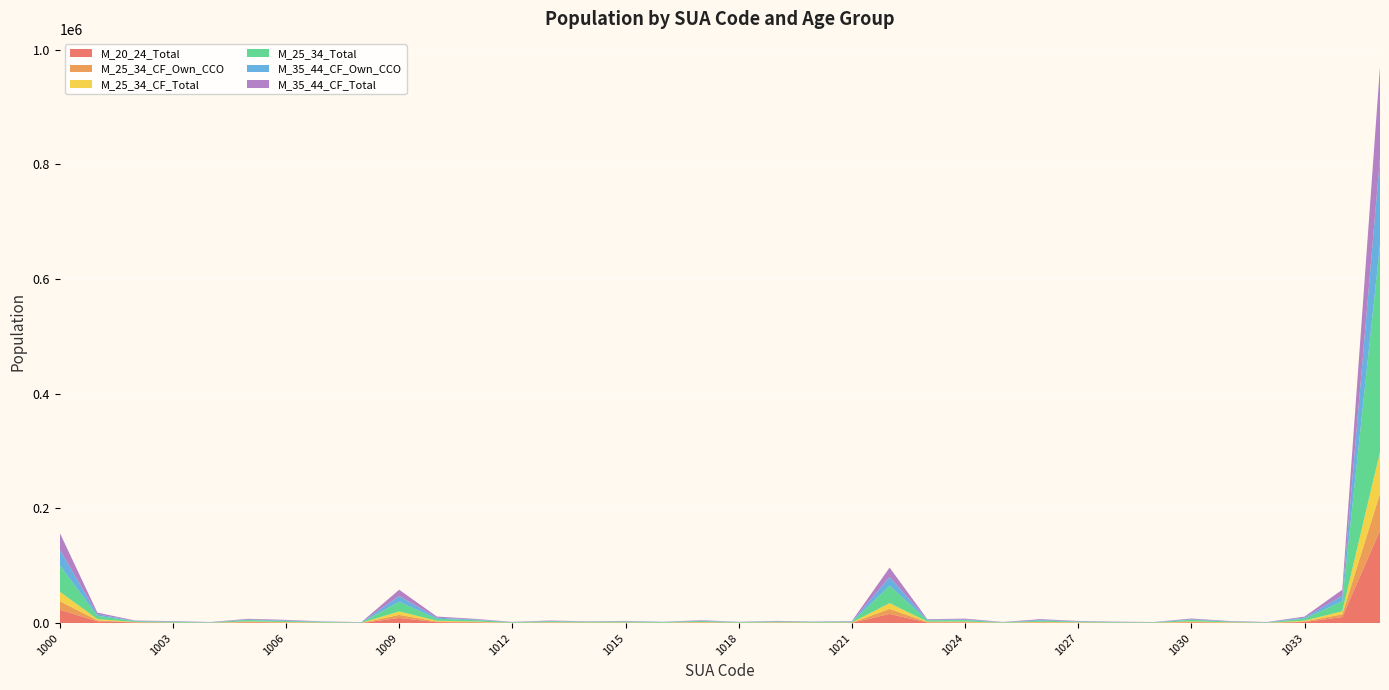

Reading right to left, transcribe all the data shown in this chart.

M_20_24_Total: 161690	10657	2092	267	648	1267	267	375	642	923	327	1047	1242	16010	572	374	663	418	980	448	611	505	792	335	1169	1776	9064	263	479	820	1454	286	492	1250	3142	23506
M_25_34_CF_Own_CCO: 64356	4722	1066	178	416	876	236	272	408	661	236	823	681	8844	300	356	404	244	480	240	364	350	432	224	799	1108	5321	172	296	554	723	190	290	355	1803	14842
M_25_34_CF_Total: 72647	5329	1213	194	480	988	261	307	459	746	261	949	771	10074	348	385	455	277	562	271	412	411	494	258	895	1234	6068	186	344	634	834	212	341	408	2052	16700
M_25_34_Total: 361751	17549	3688	555	1148	2738	643	737	1166	2054	643	2484	2326	30330	985	991	1190	830	1597	875	1405	1013	1535	687	2453	3504	16898	465	1020	1645	2469	623	1068	1404	5755	46201
M_35_44_CF_Own_CCO: 151207	9656	1632	392	531	1069	292	443	570	1265	292	1251	920	15266	670	376	620	293	735	296	547	444	646	364	1052	1862	10062	365	403	994	1026	322	658	556	2709	27231
M_35_44_CF_Total: 158639	10363	1746	421	582	1155	315	495	601	1361	315	1343	1012	16422	723	394	671	313	812	324	584	483	714	404	1125	2020	10865	387	448	1082	1116	357	711	594	2922	29432